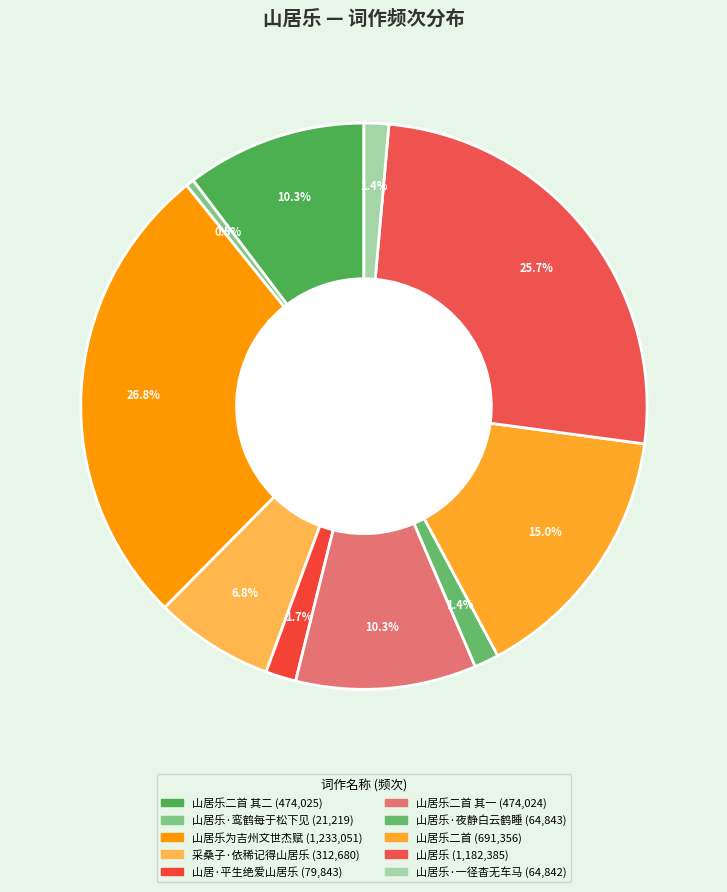

How many slices are in this pie chart?

10